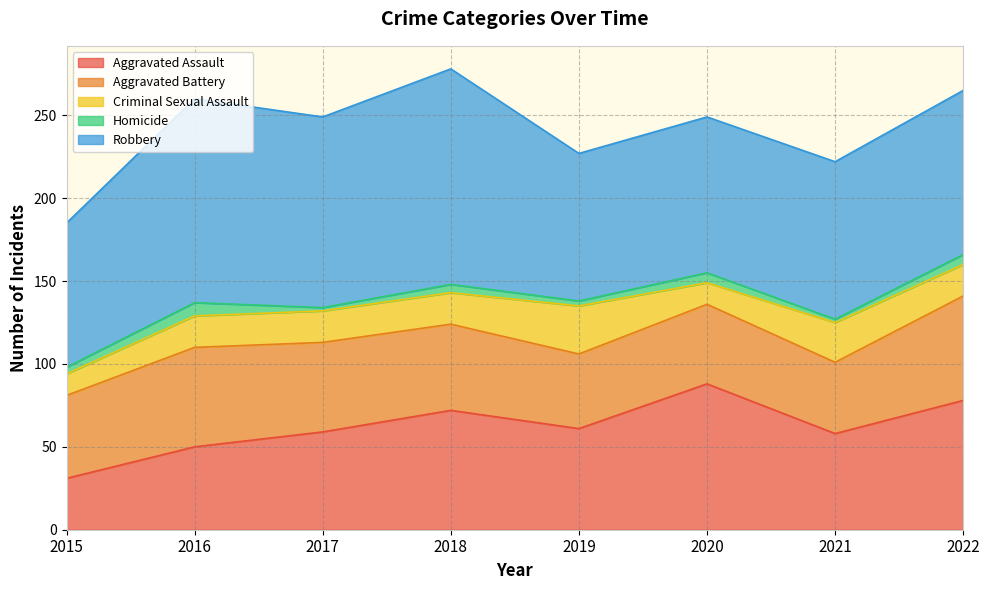

What is the lowest value of the Criminal Sexual Assault series?

13